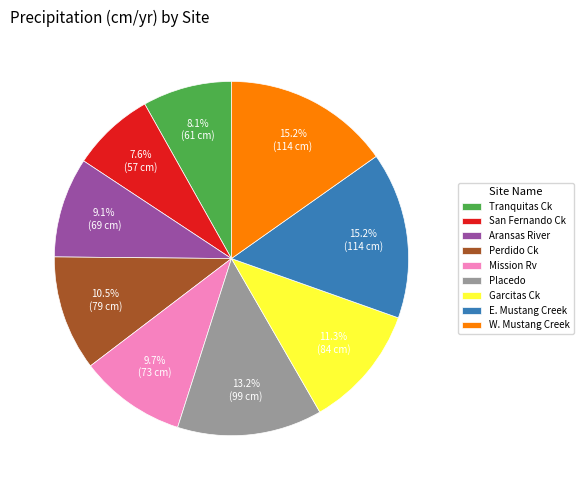

Is E. Mustang Creek the majority of the pie?

No